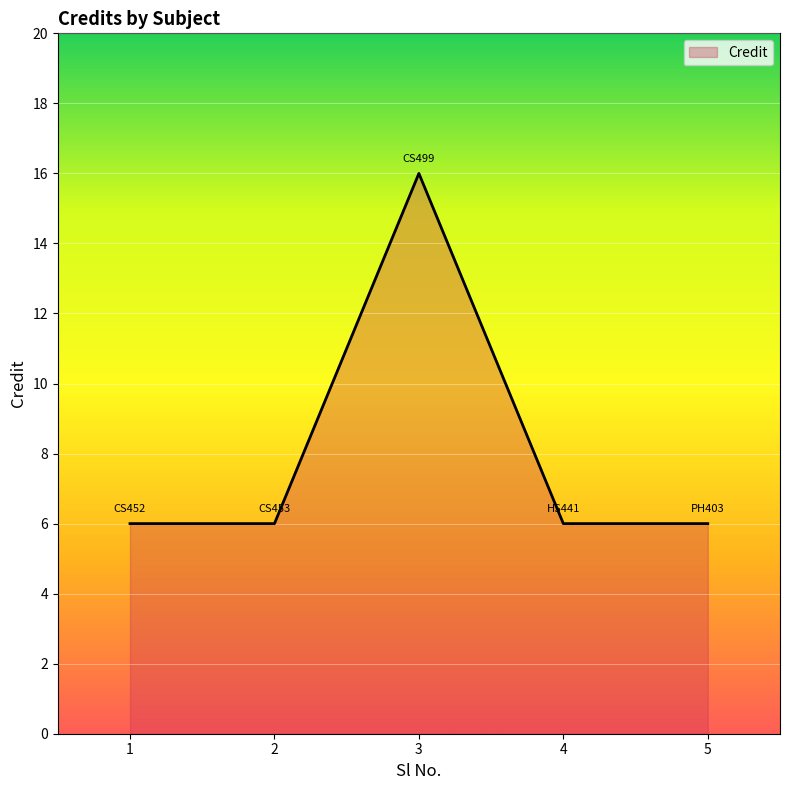

What is the minimum value shown in the chart?

6